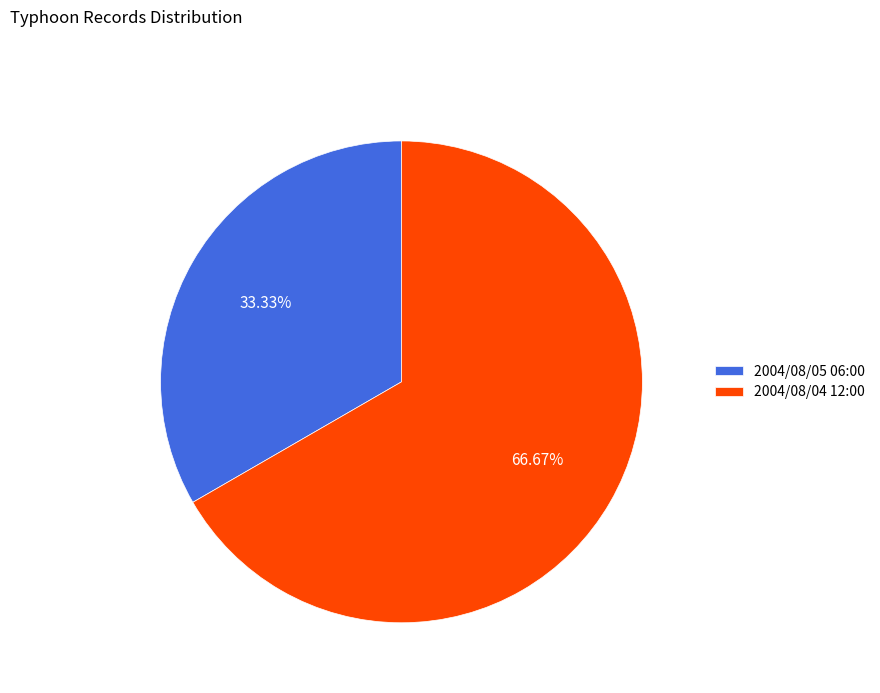

What is the majority slice?

2004/08/04 12:00